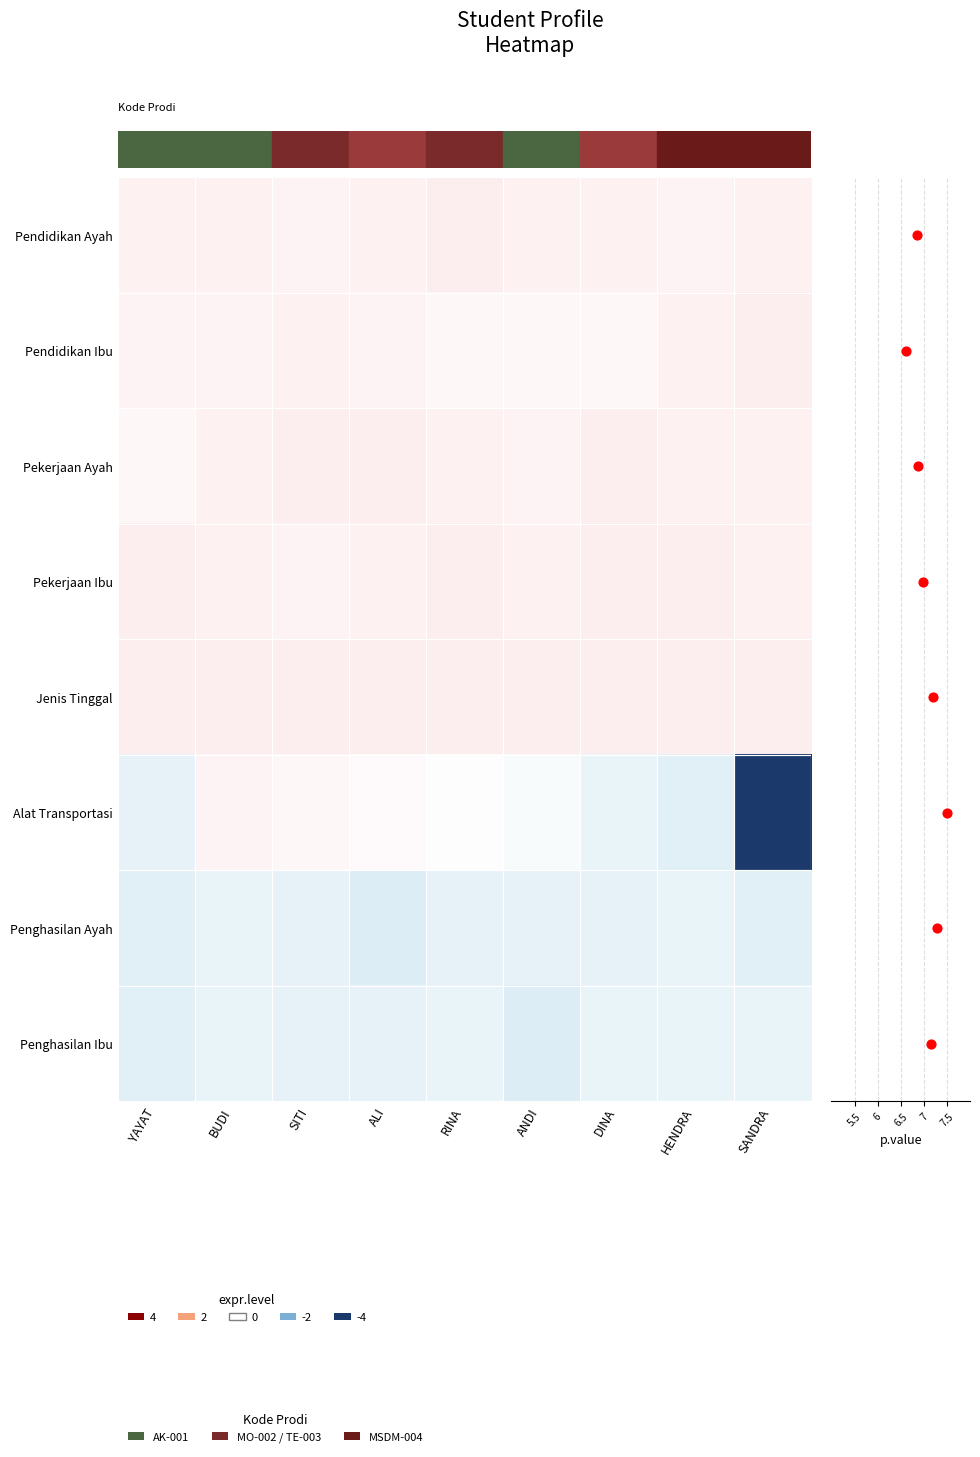

Which has a higher value, SANDRA or RINA?

SANDRA